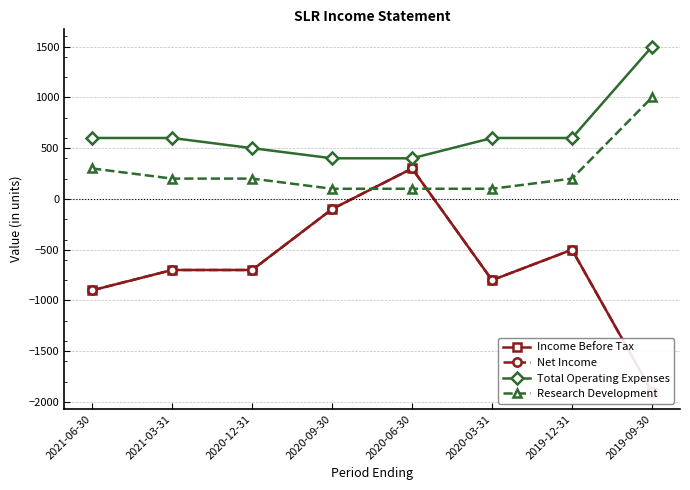

Reading left to right, transcribe all the data shown in this chart.

Income Before Tax: -900	-700	-700	-100	300	-800	-500	-1900
Net Income: -900	-700	-700	-100	300	-800	-500	-1900
Total Operating Expenses: 600	600	500	400	400	600	600	1500
Research Development: 300	200	200	100	100	100	200	1000